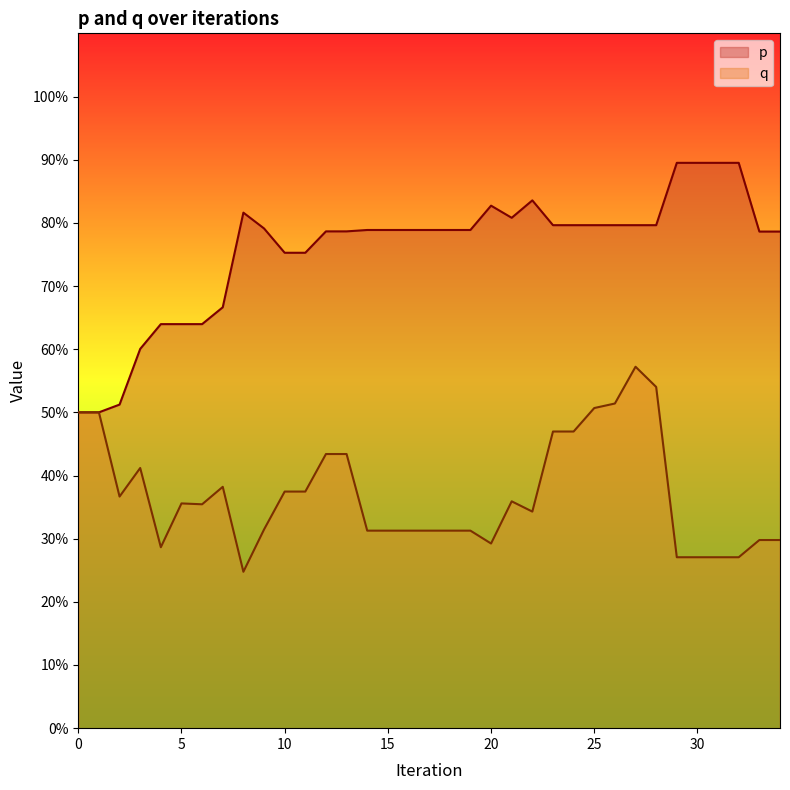

Which series has the widest spread of values?

p